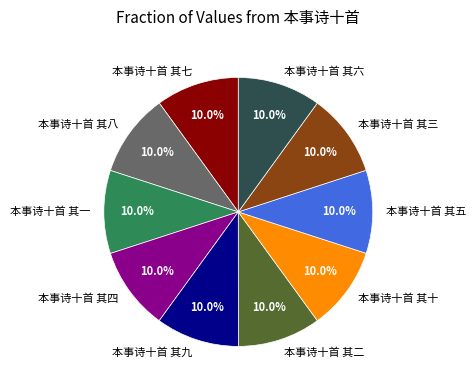

Count the number of slices in the pie.

10